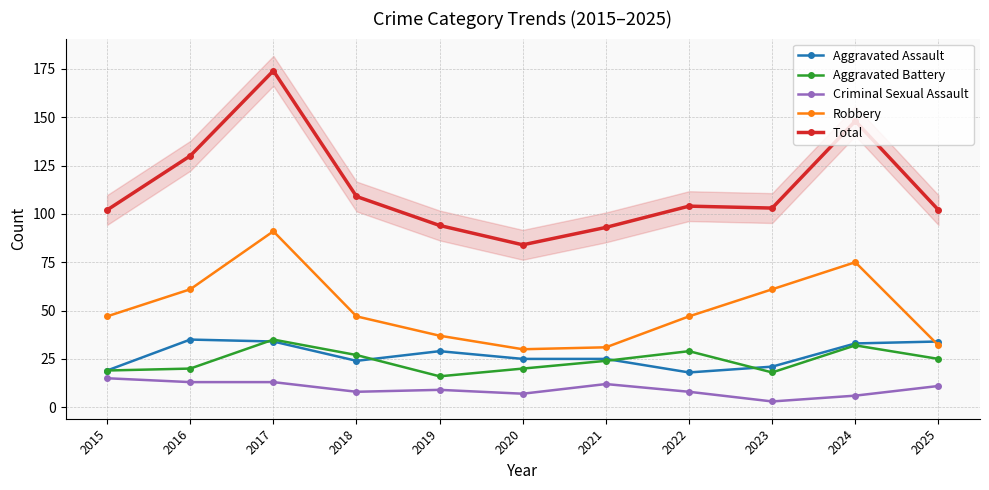

The value of Robbery at 2023 is 41. True or false?

False